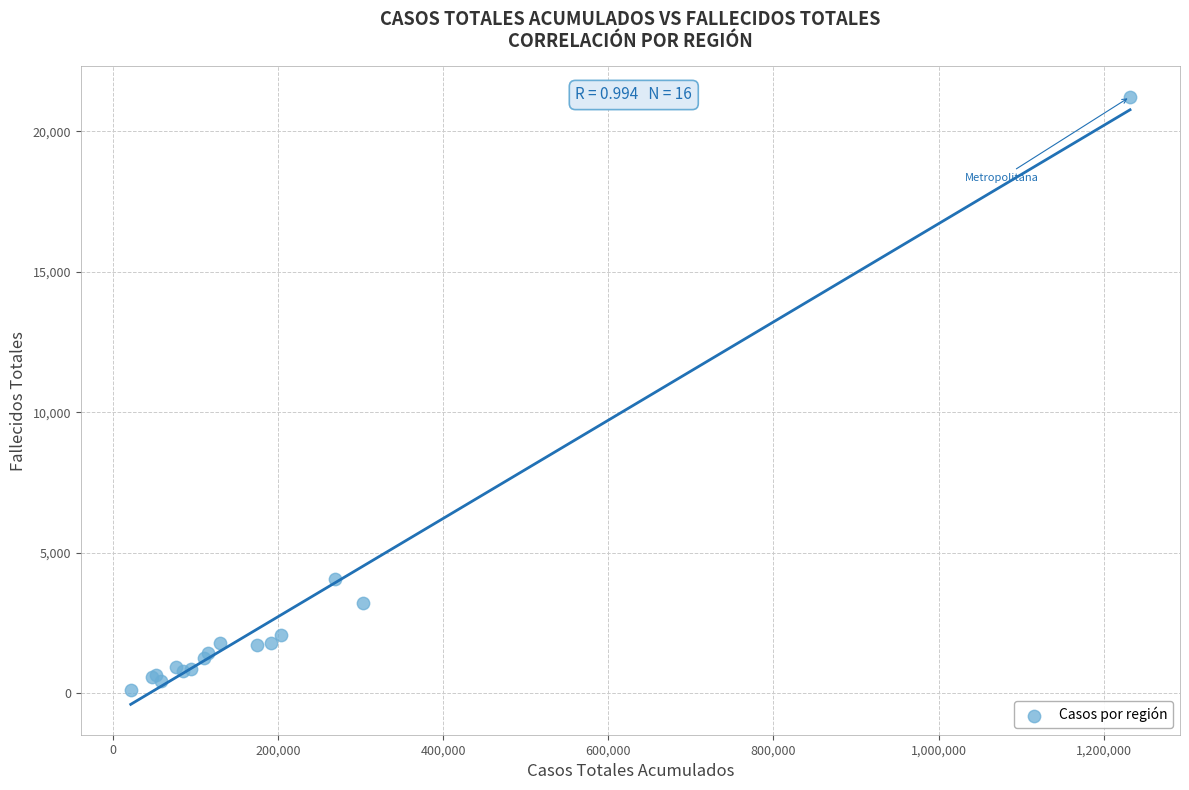

What Y value in the scatter plot is closest to 10681?

4064